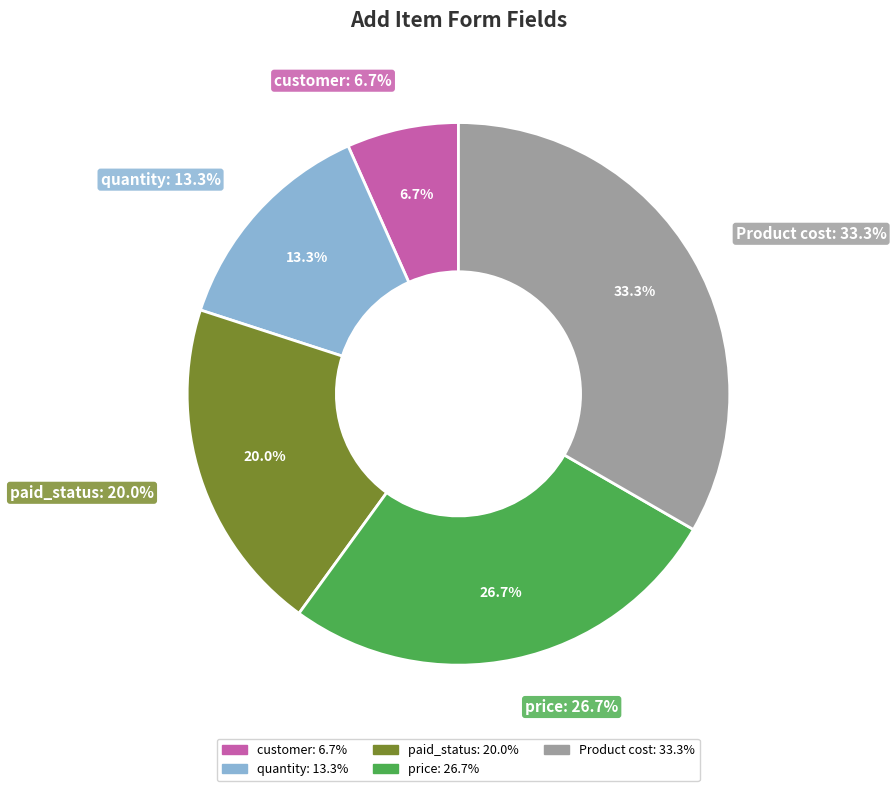

Does price represent more than half of the total?

No